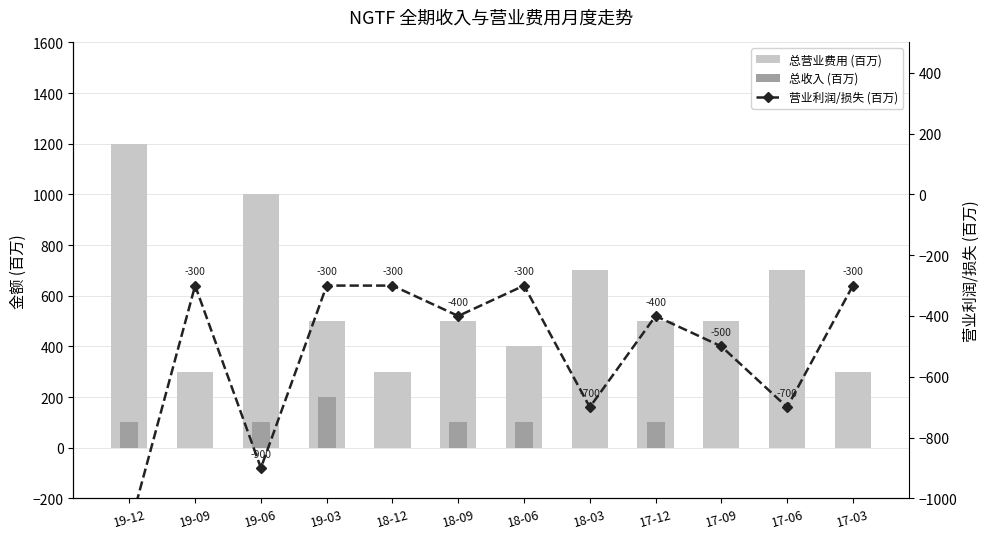

What are all the series names shown in the legend?

总营业费用 (百万), 总收入 (百万), 营业利润/损失 (百万)